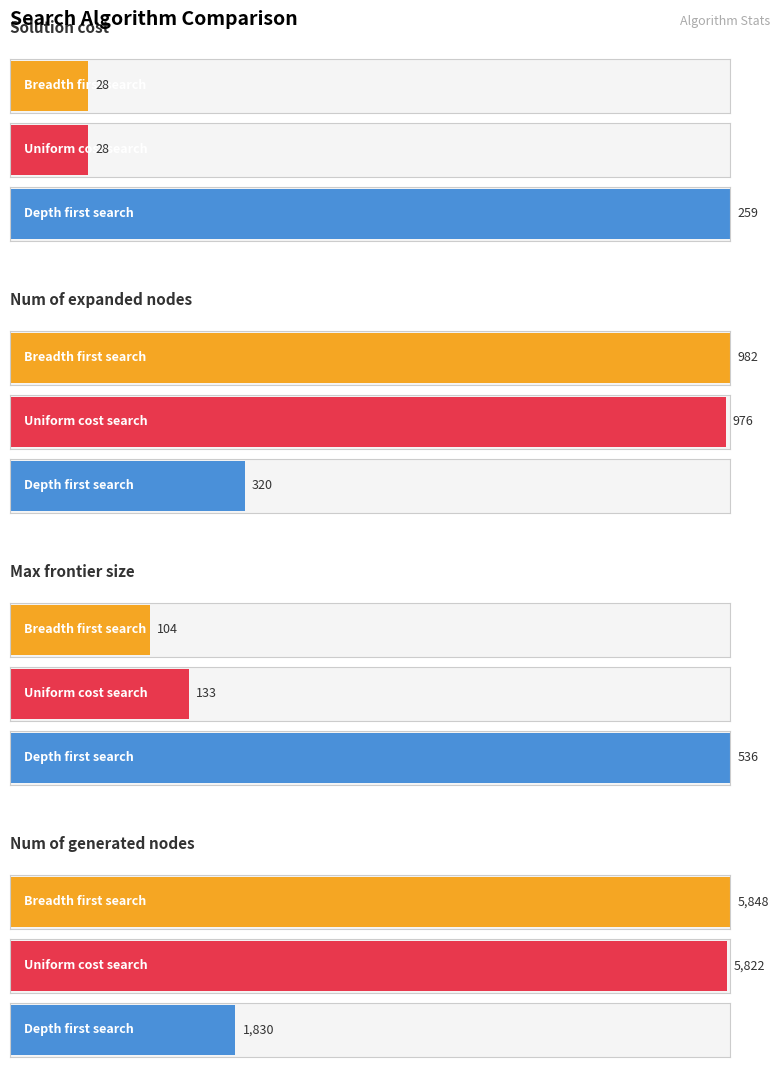

What is the total value across all series at Num of generated nodes?

13500